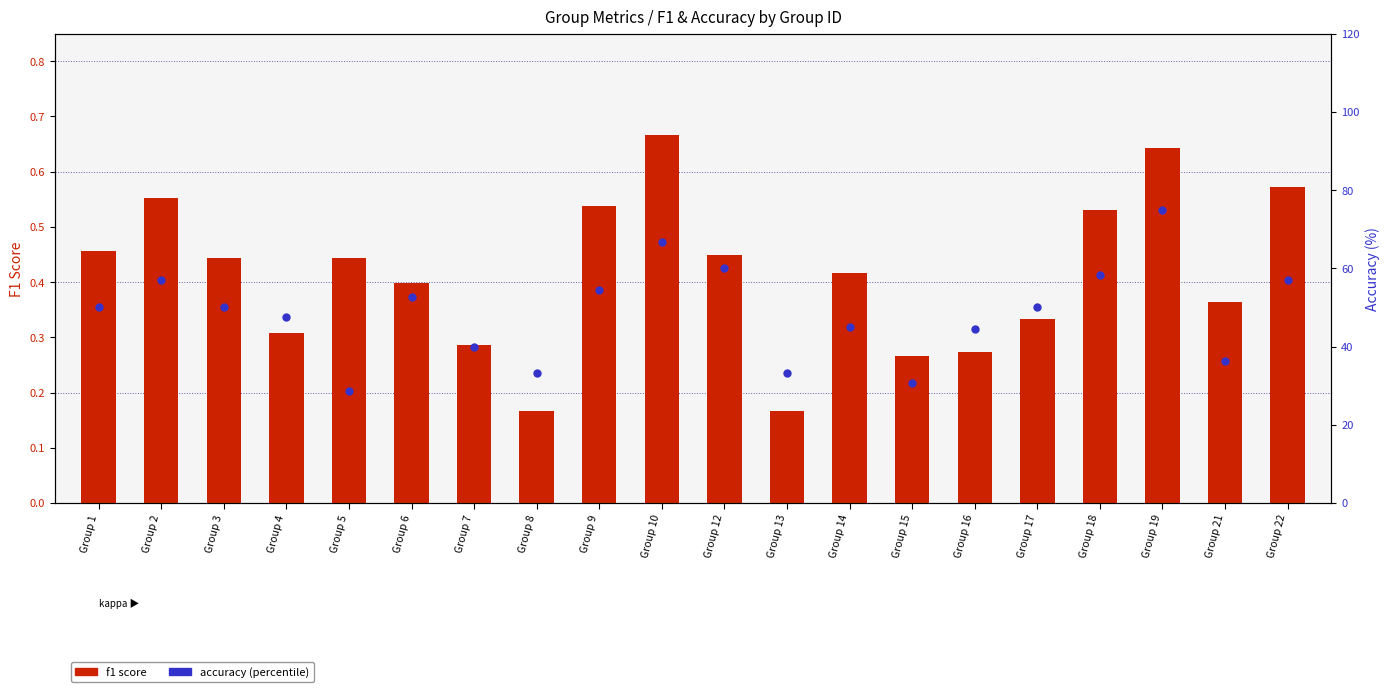

Which series contains the lowest Y value?

f1 score